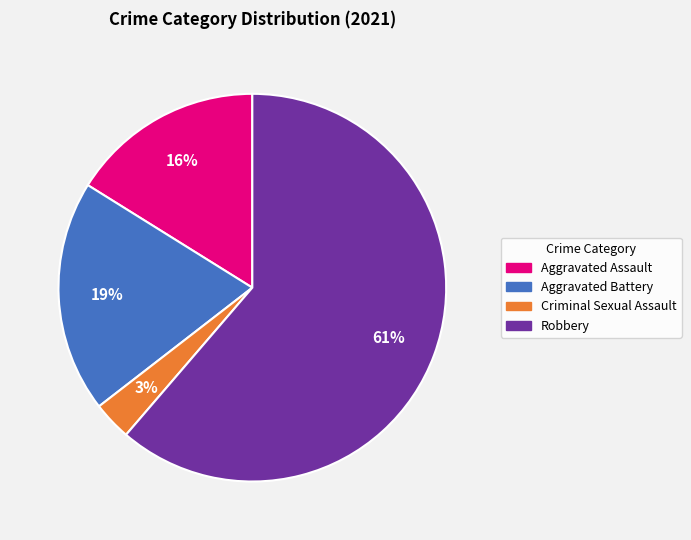

Does any single category account for the majority?

Yes